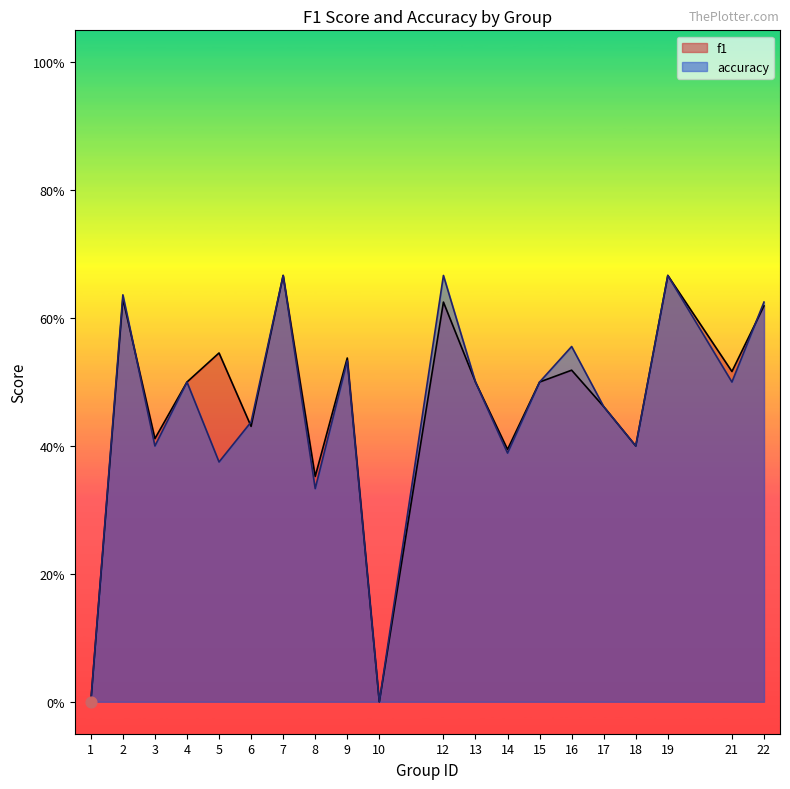

Is the value of accuracy at 14 greater than the value of f1 at 22?

No